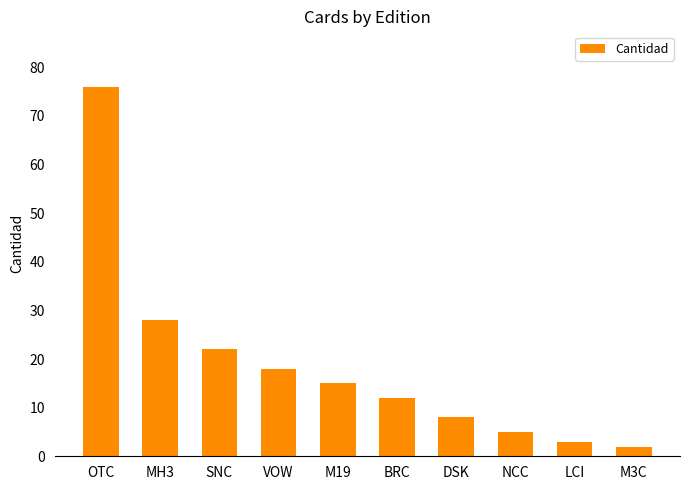

What is the label of the 9th bar from the left?

LCI